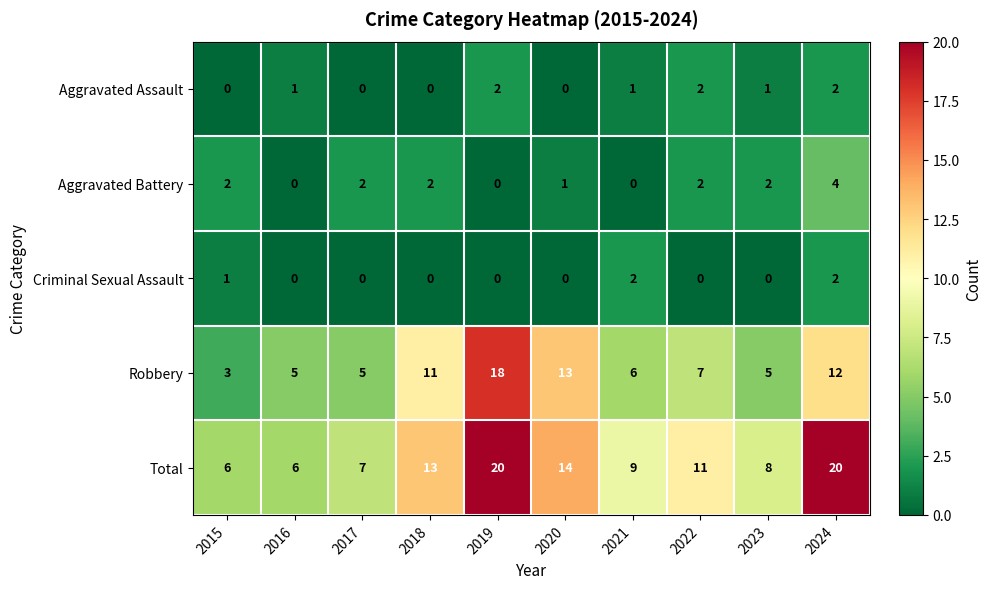

How many series are shown in this chart?

5